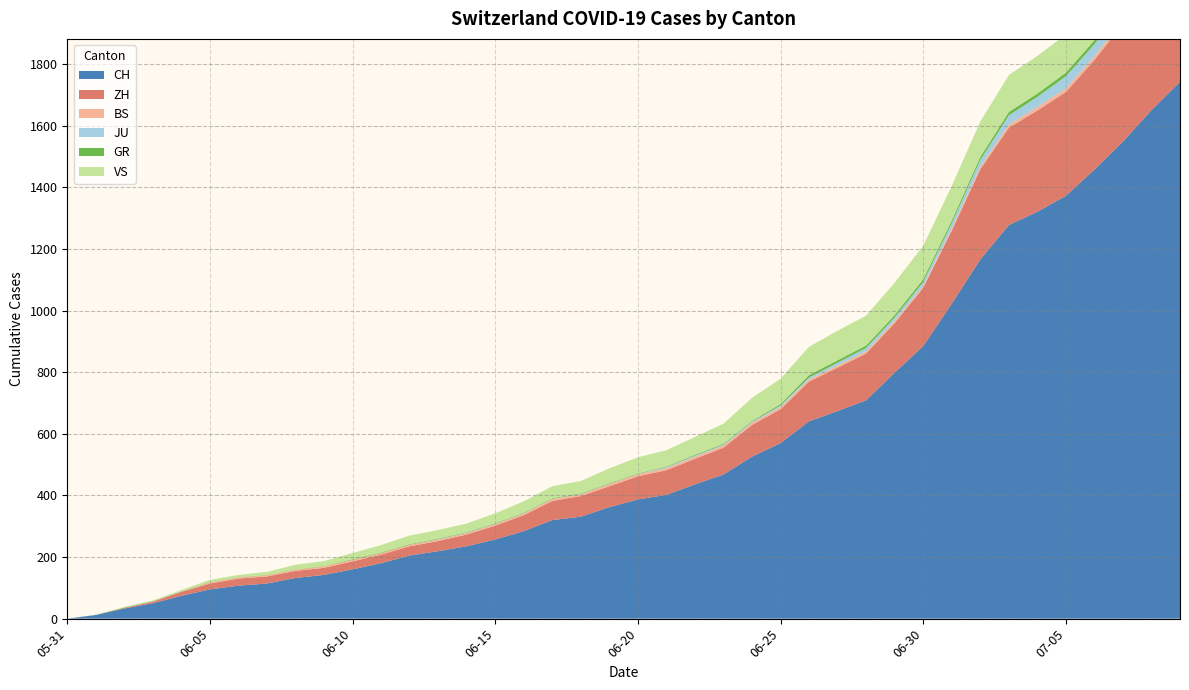

Reading right to left, extract all data points from this chart.

CH: 1743	1651	1549	1458	1373	1321	1278	1166	1023	885	799	709	674	641	570	526	468	436	402	387	362	331	320	284	257	235	219	205	180	160	142	132	114	107	95	74	50	33	12	0
ZH: 424	405	382	356	337	329	316	293	237	189	161	152	141	129	110	103	87	83	80	75	68	67	62	52	45	38	33	30	28	26	23	23	23	23	19	13	5	2	0	0
BS: 21	18	15	12	12	11	10	8	7	7	7	7	7	7	7	7	7	7	7	7	7	6	6	5	5	5	5	5	5	5	5	4	4	4	4	1	1	0	0	0
JU: 47	44	41	39	39	33	30	22	17	12	11	11	9	6	5	3	3	3	3	1	1	1	1	1	1	1	1	0	0	0	0	0	0	0	0	0	0	0	0	0
GR: 18	16	14	13	12	11	11	10	9	9	8	8	8	8	5	3	3	3	2	2	2	2	2	2	2	2	2	2	2	2	1	1	1	1	1	1	1	1	0	0
VS: 131	129	129	126	124	122	120	115	112	109	105	97	96	92	82	75	65	58	53	52	48	40	39	37	32	28	28	28	24	20	16	15	10	7	7	4	2	2	1	0